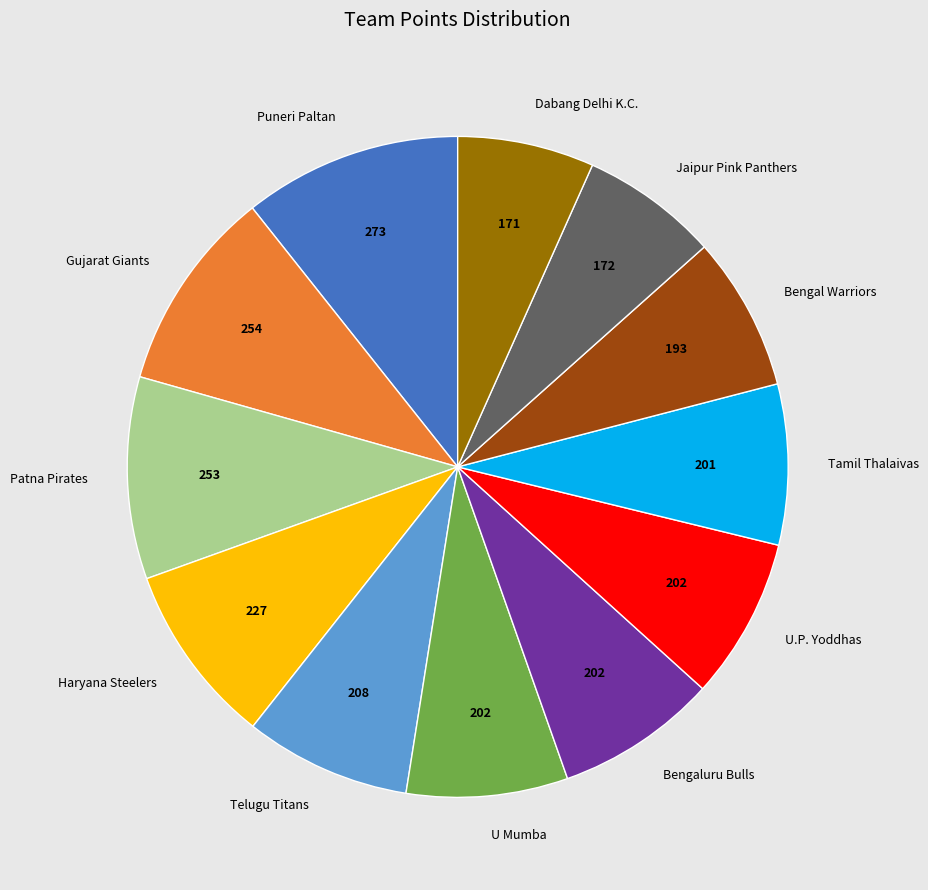

Does any single category account for the majority?

No